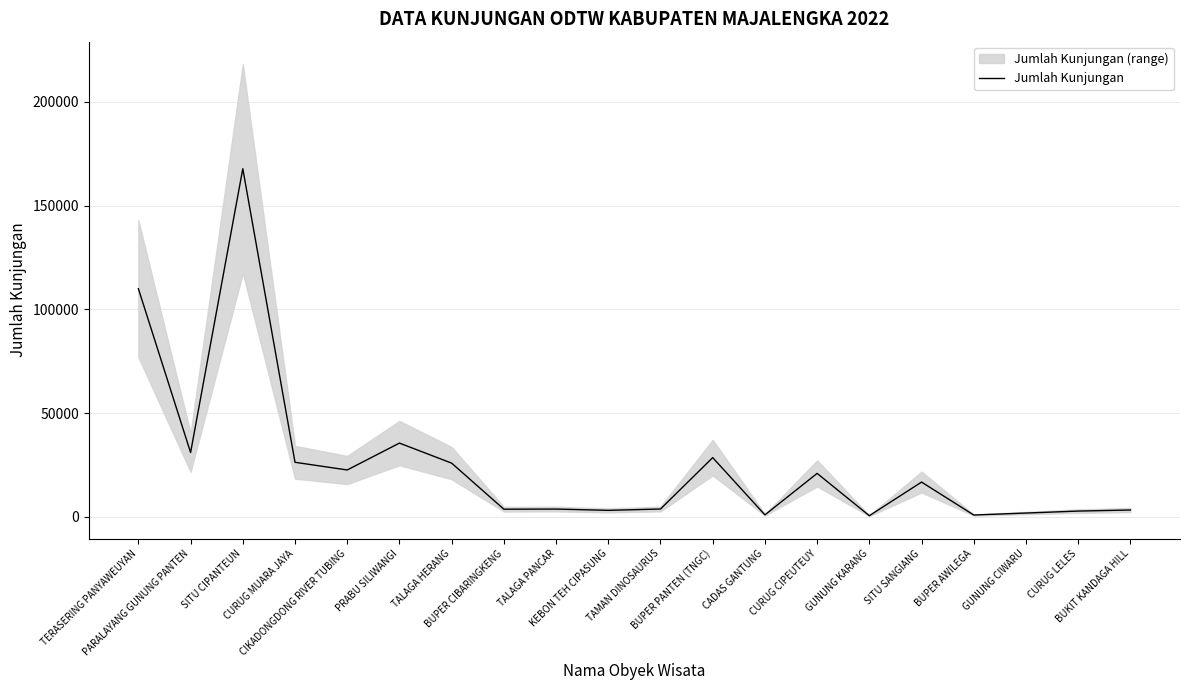

Reading left to right, transcribe all the data shown in this chart.

109980	31031	167798	26315	22618	35573	25912	3706	3775	3154	3802	28574	988	20964	579	16781	910	1860	2807	3324